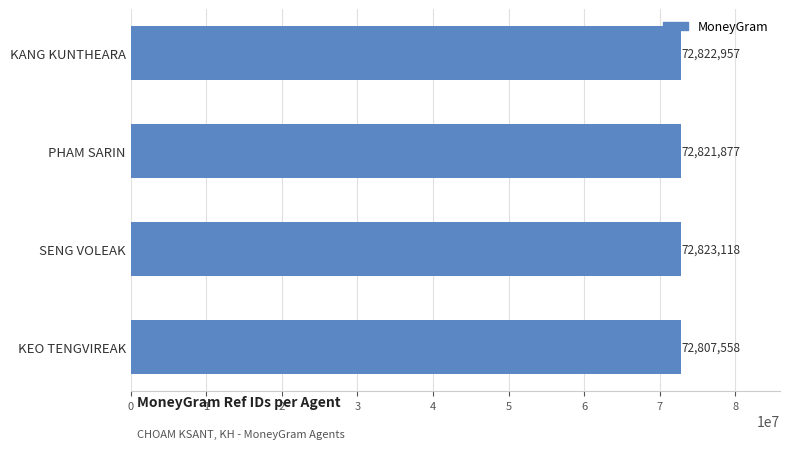

Rank the categories by value from highest to lowest.

SENG VOLEAK, KANG KUNTHEARA, PHAM SARIN, KEO TENGVIREAK